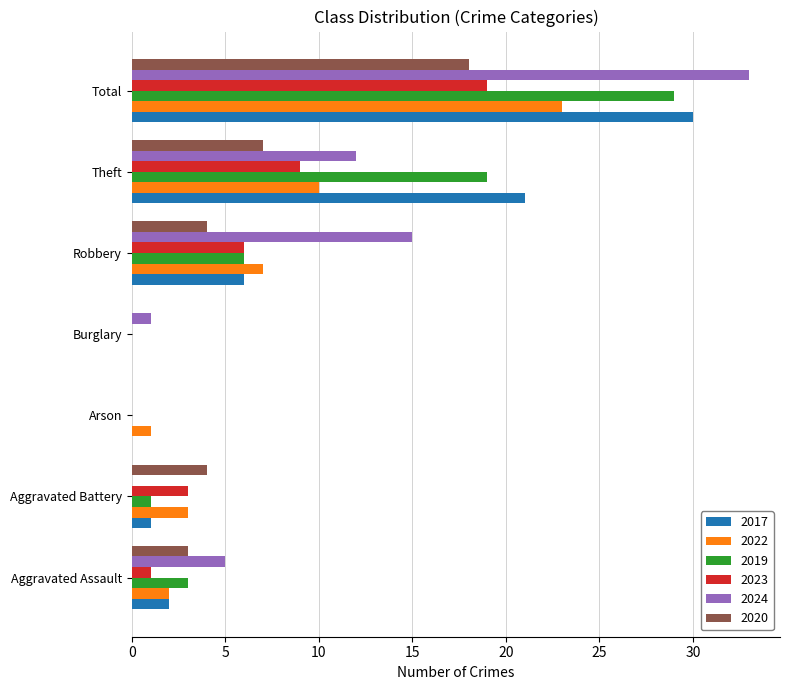

How many categories are shown in the chart?

7